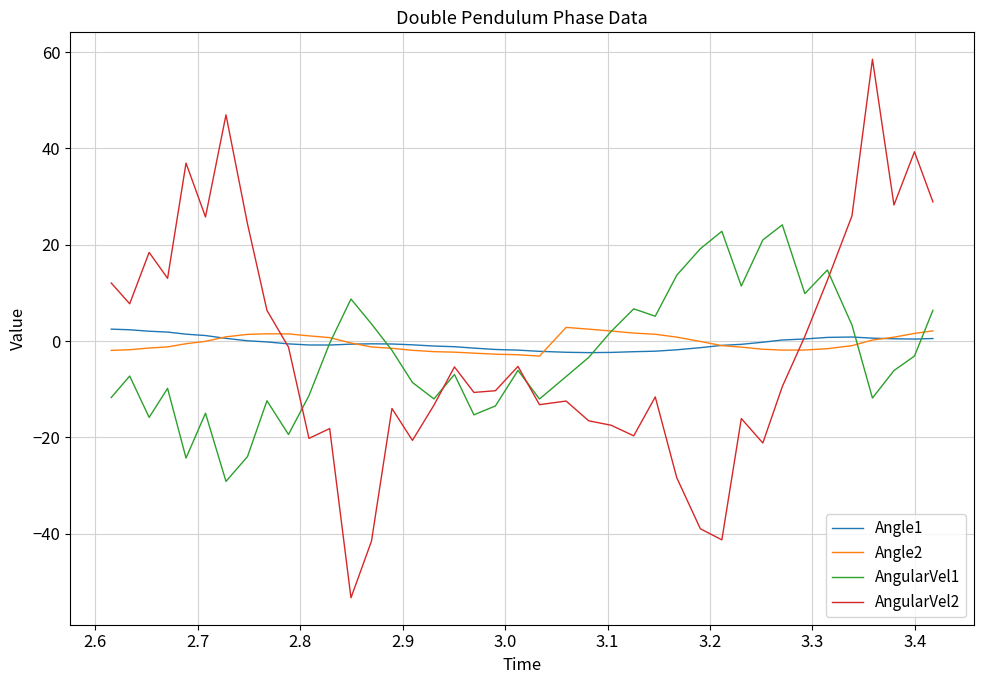

What is the maximum value shown in the chart?

58.5